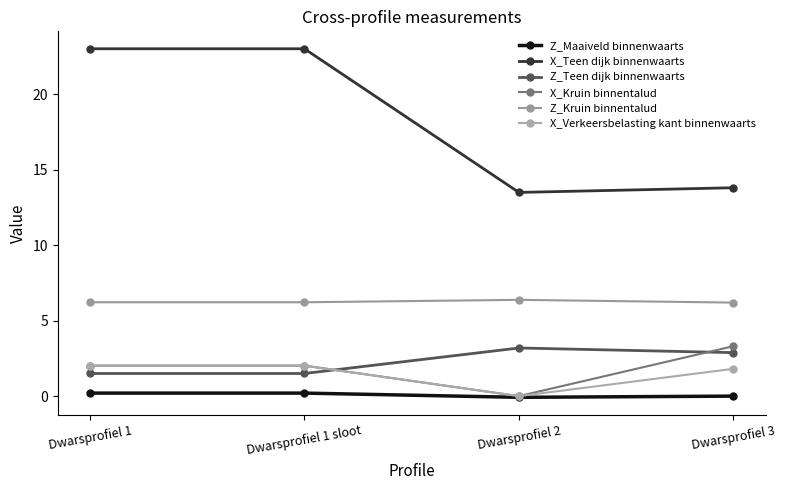

What is the label of the 3rd point from the left?

Dwarsprofiel 2